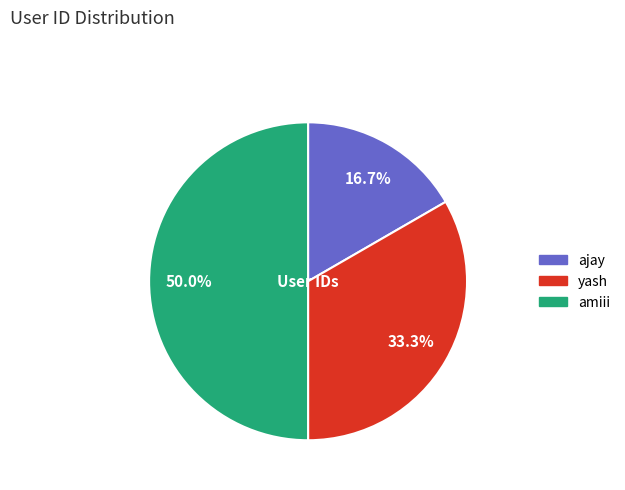

What portion of the pie excludes ajay?

83.3%